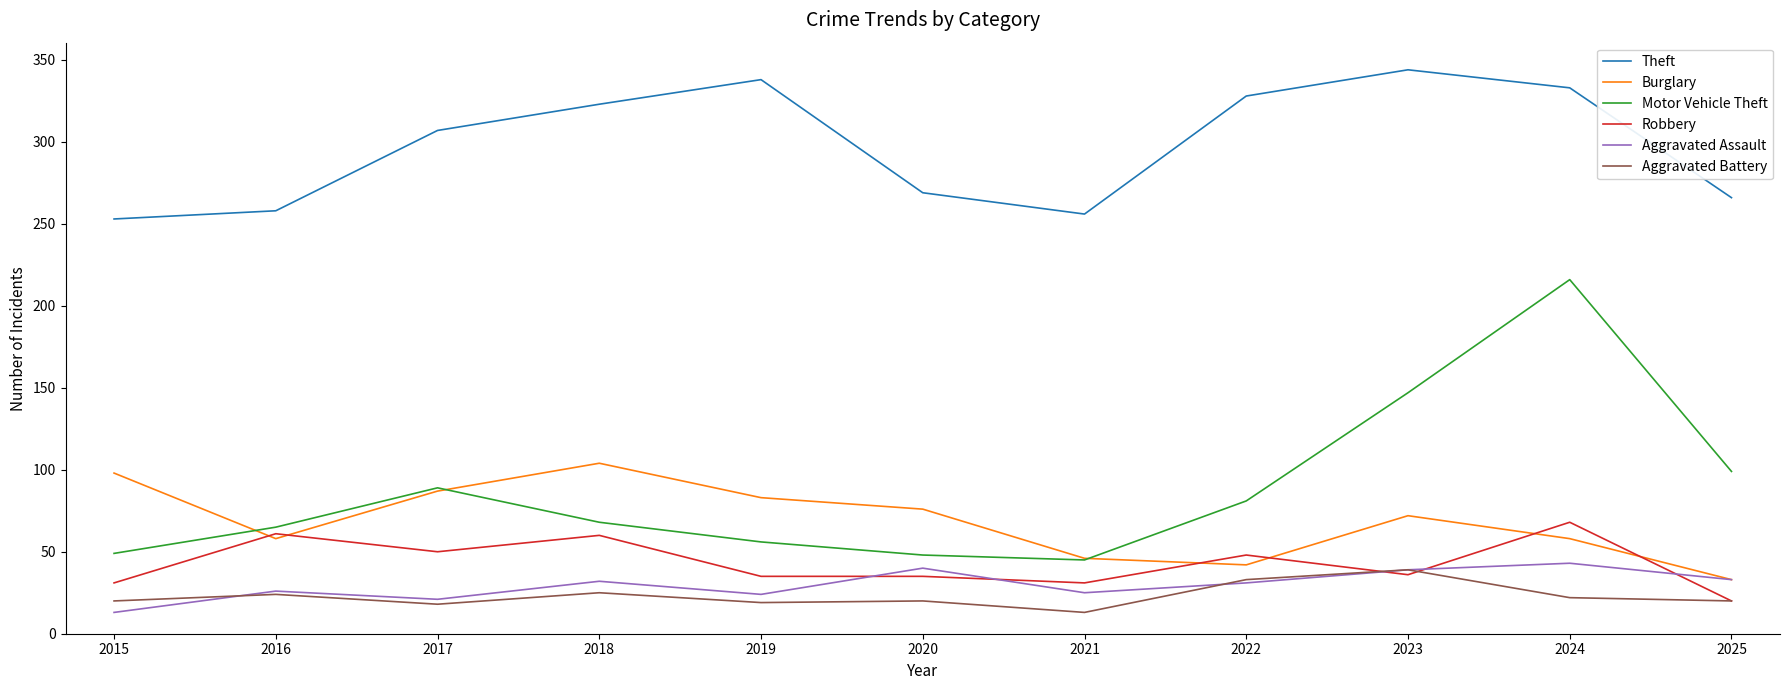

Is it true that Aggravated Battery equals 35 at 2025?

False